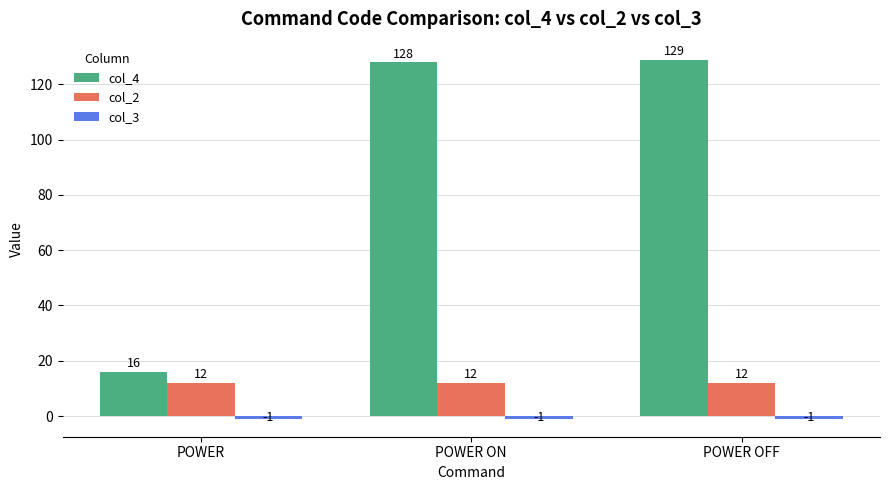

Are the bars horizontal?

No